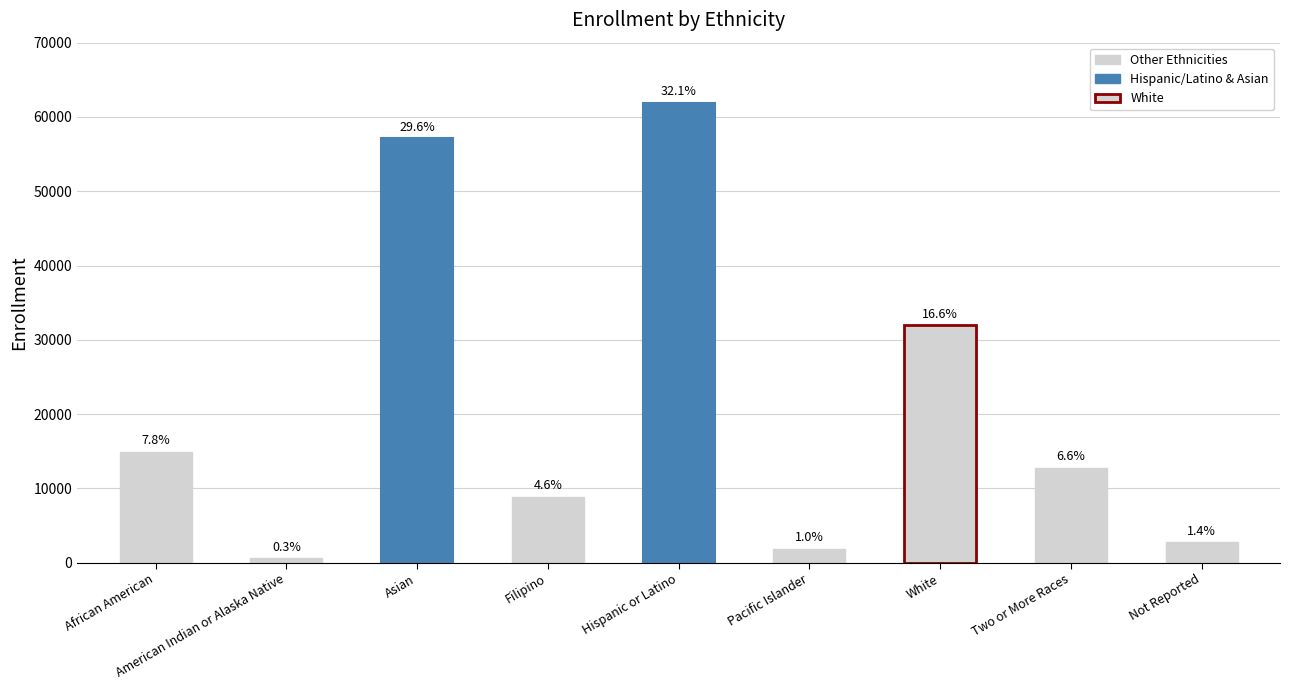

What is the label of the 7th bar from the left?

White